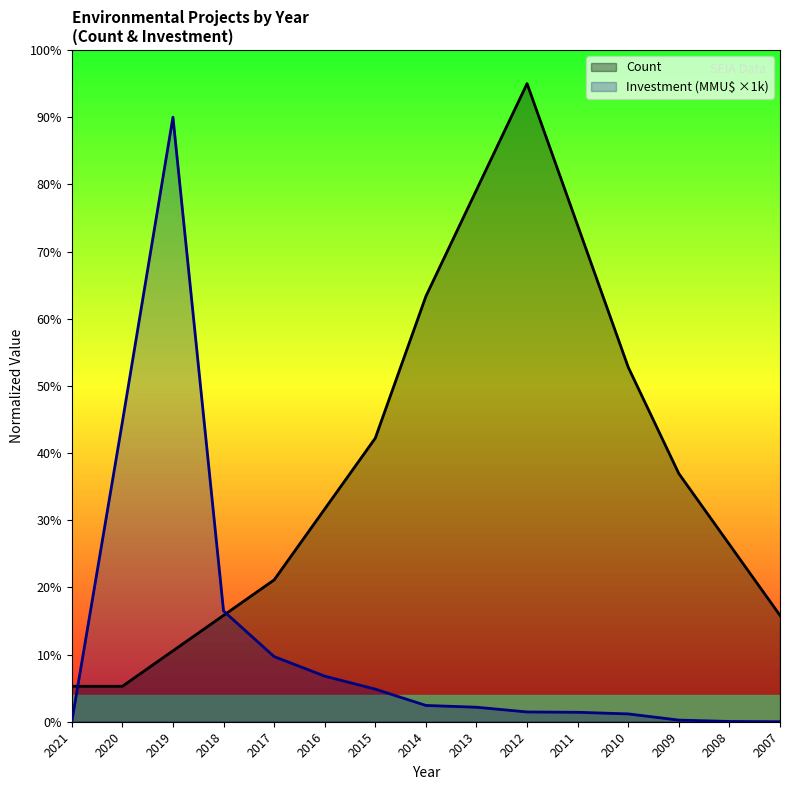

At which label does Investment (MMU$) reach its minimum?

2021